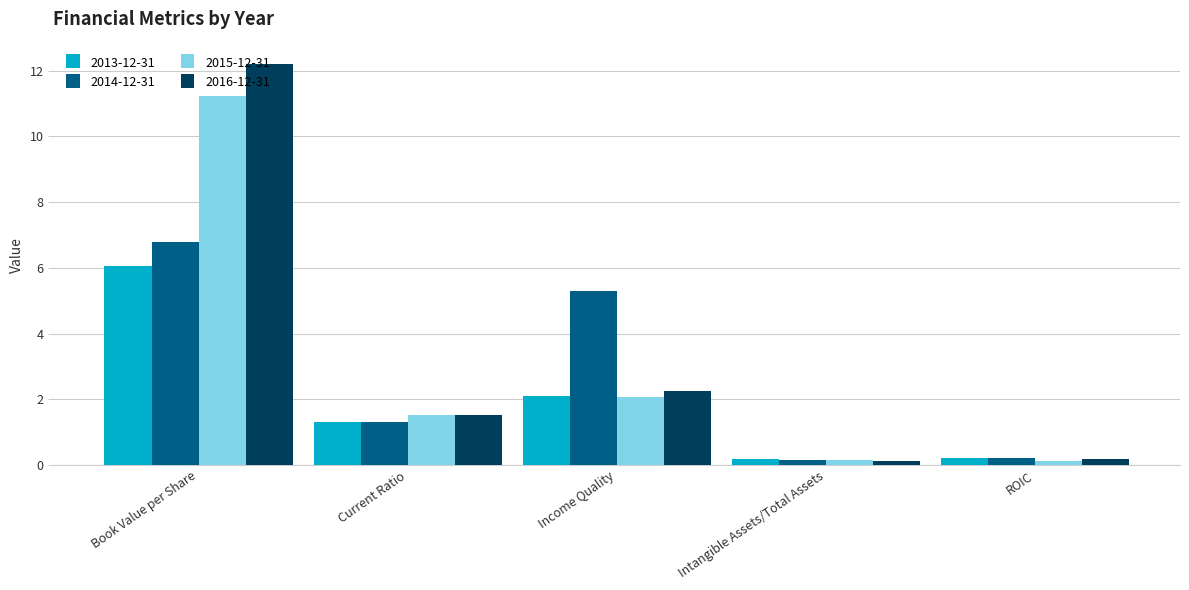

Count the number of categories in the chart.

5